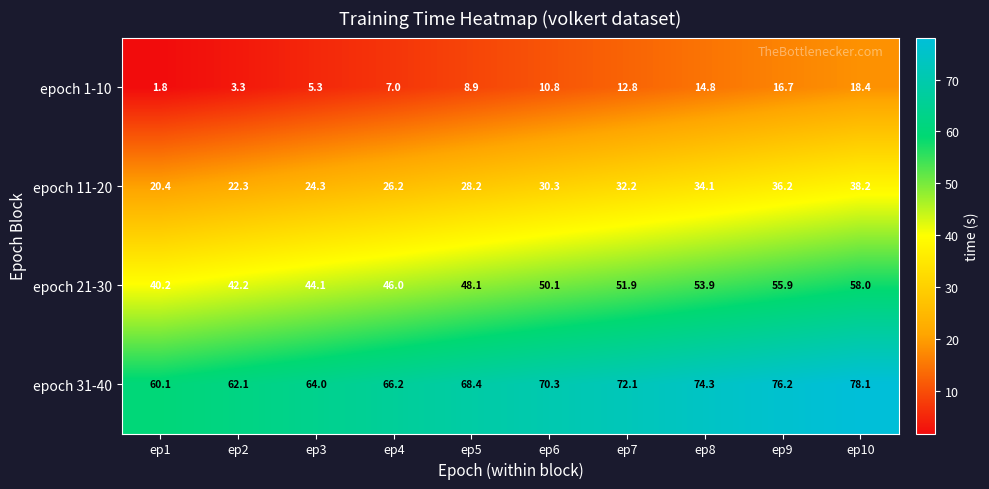

What is the difference between the epoch 31-40 values at ep10 and ep3?

14.1